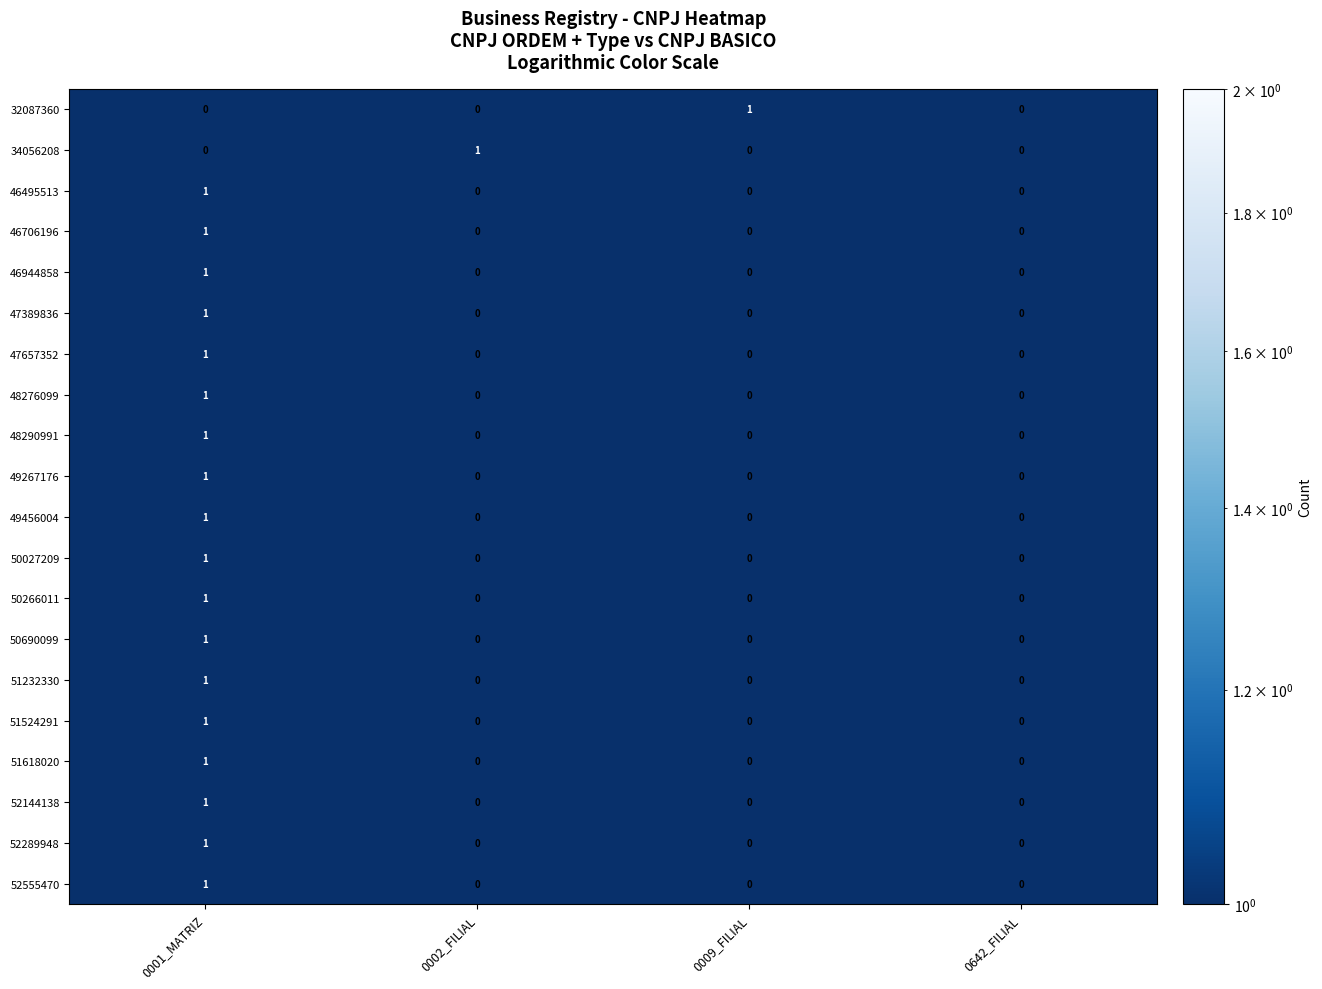

At which category is the sum across all series the highest?

0001_MATRIZ